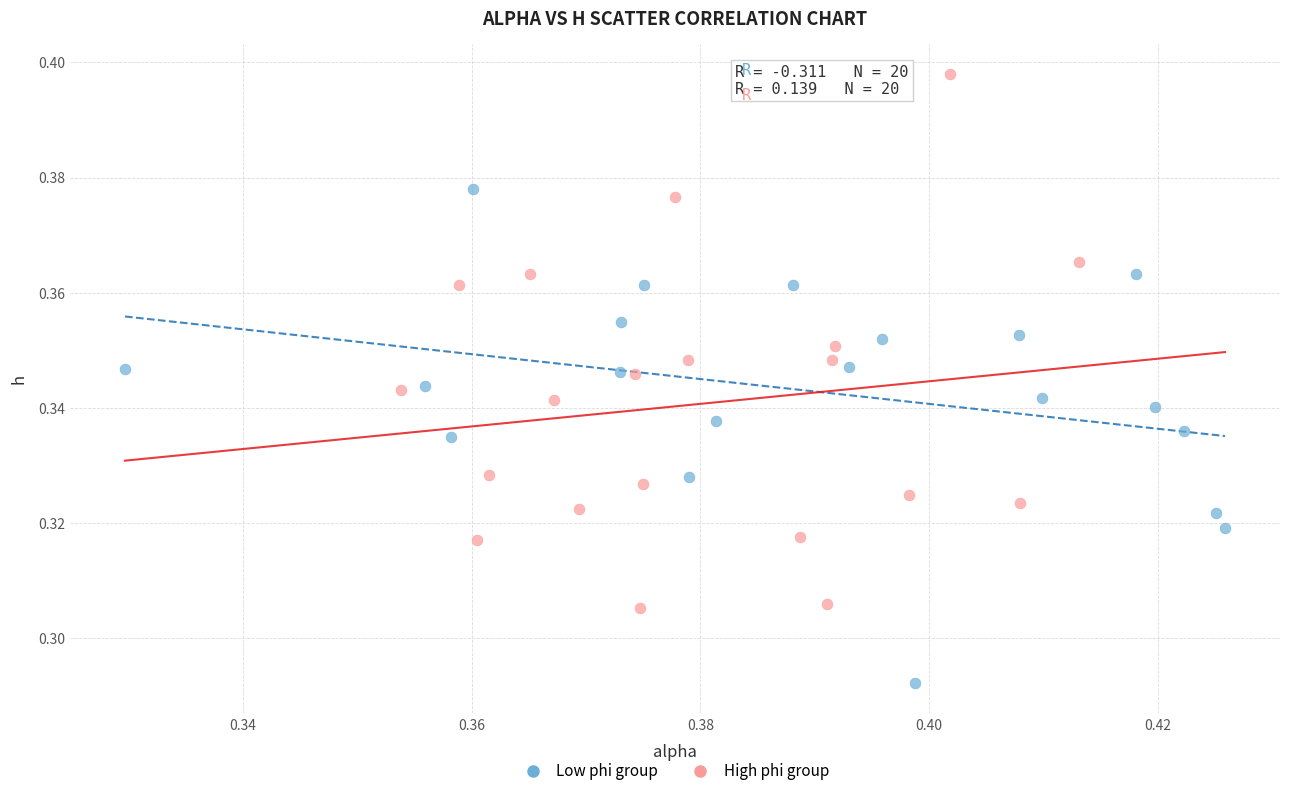

Which series has the widest spread of Y values?

High phi group